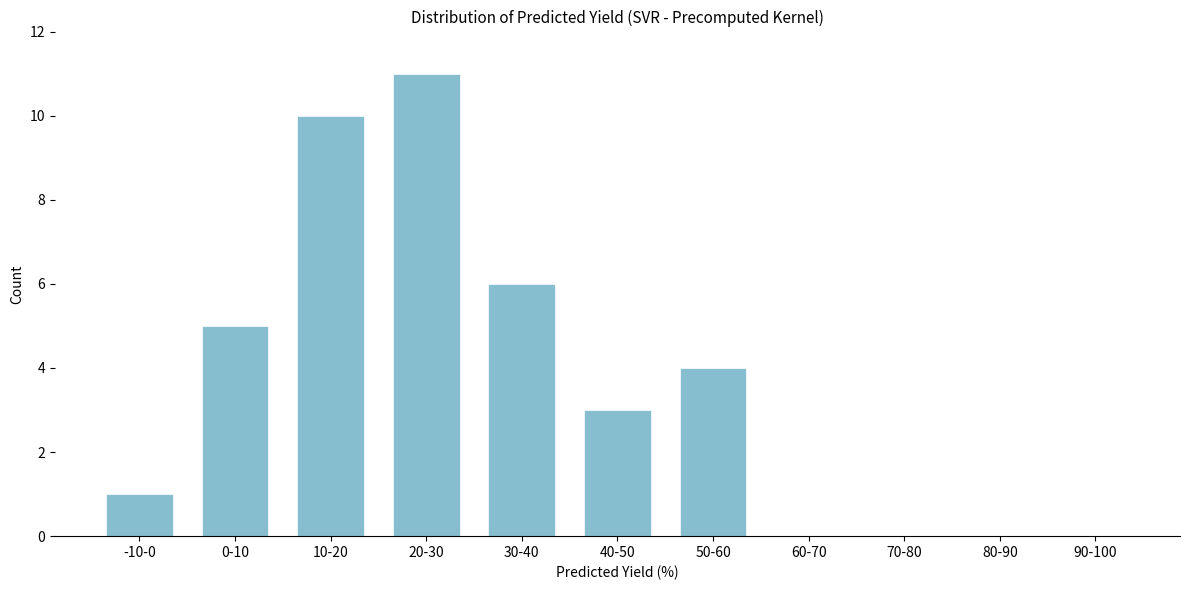

Reading left to right, list all the values displayed in this chart.

-10-0=1	0-10=5	10-20=10	20-30=11	30-40=6	40-50=3	50-60=4	60-70=0	70-80=0	80-90=0	90-100=0